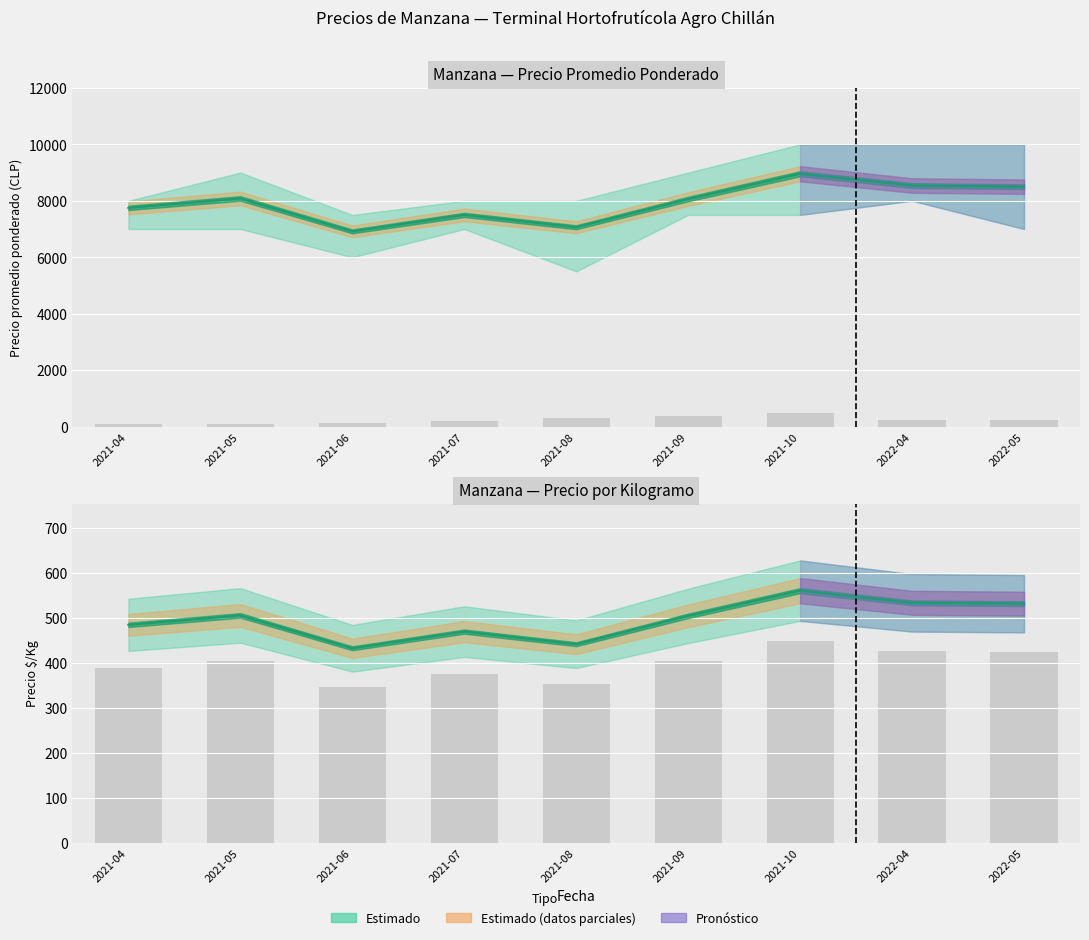

Between 2022-05 and 2021-05, which is larger?

2022-05